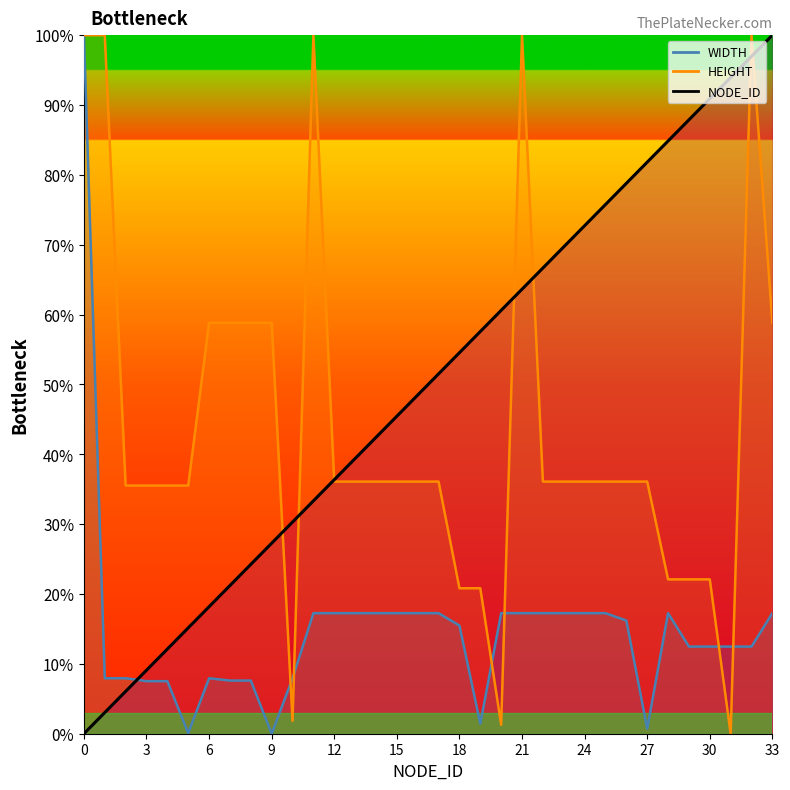

Does the chart have visible grid lines?

No